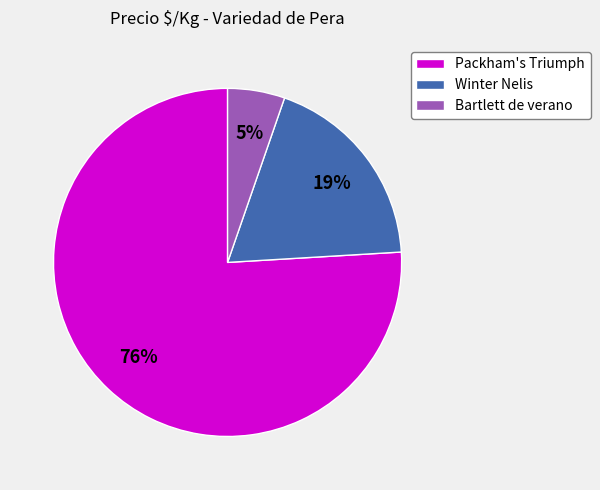

Between Winter Nelis and Packham's Triumph, which is larger?

Packham's Triumph